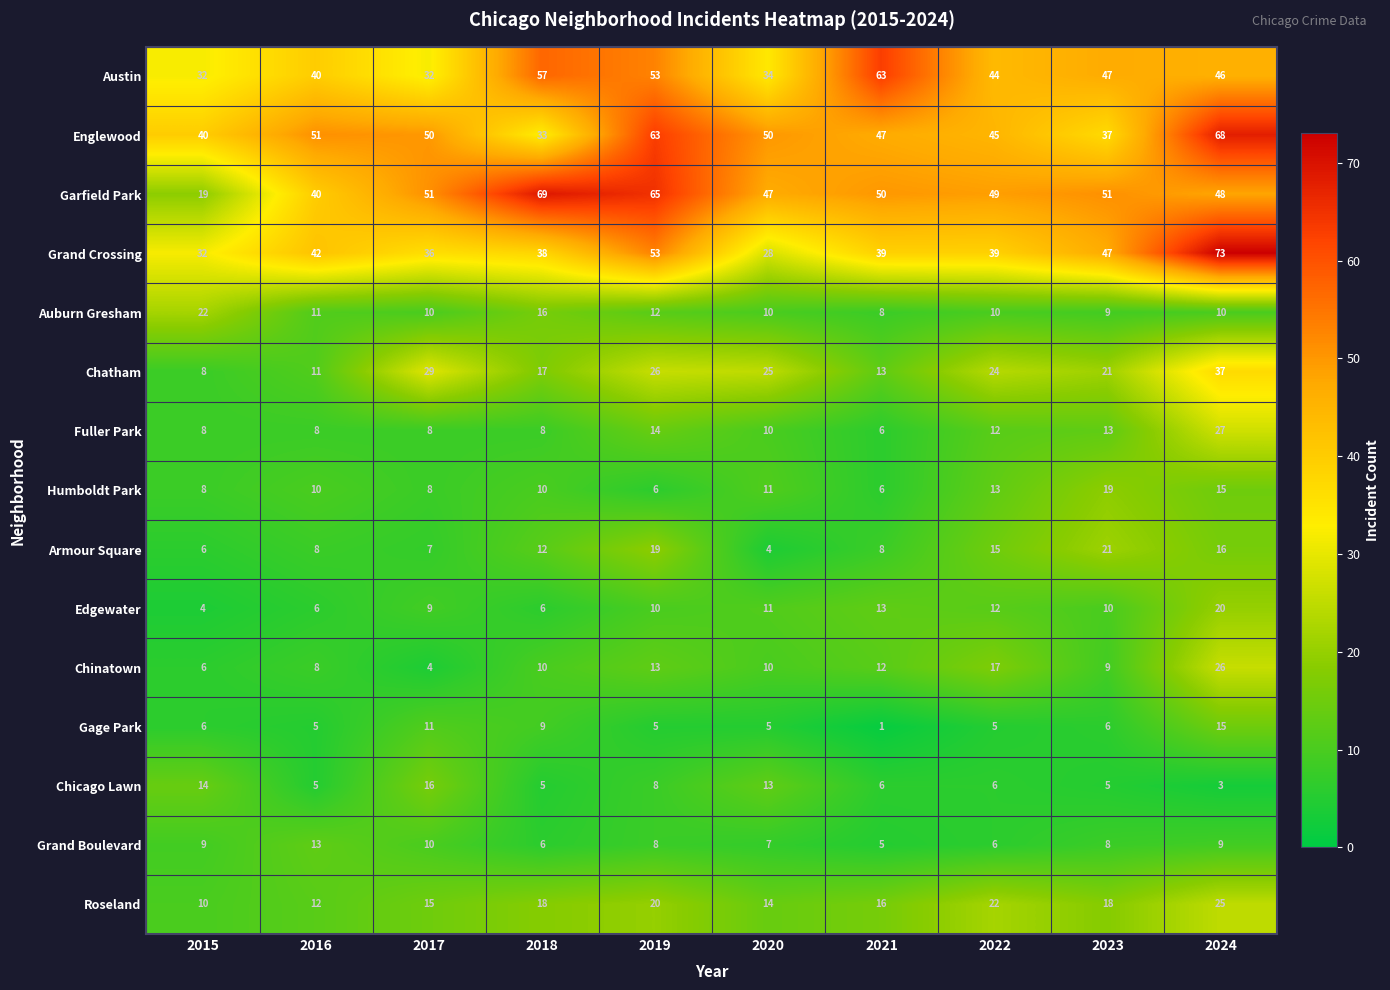

Which label corresponds to the largest value in the chart?

2024